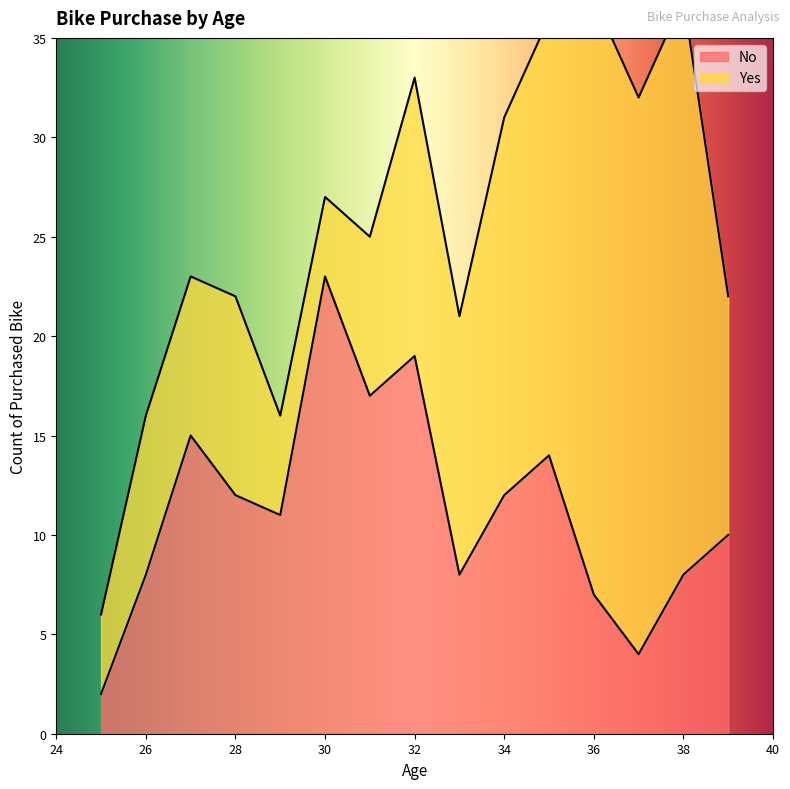

Is it true that the value at 38 is 8?

True